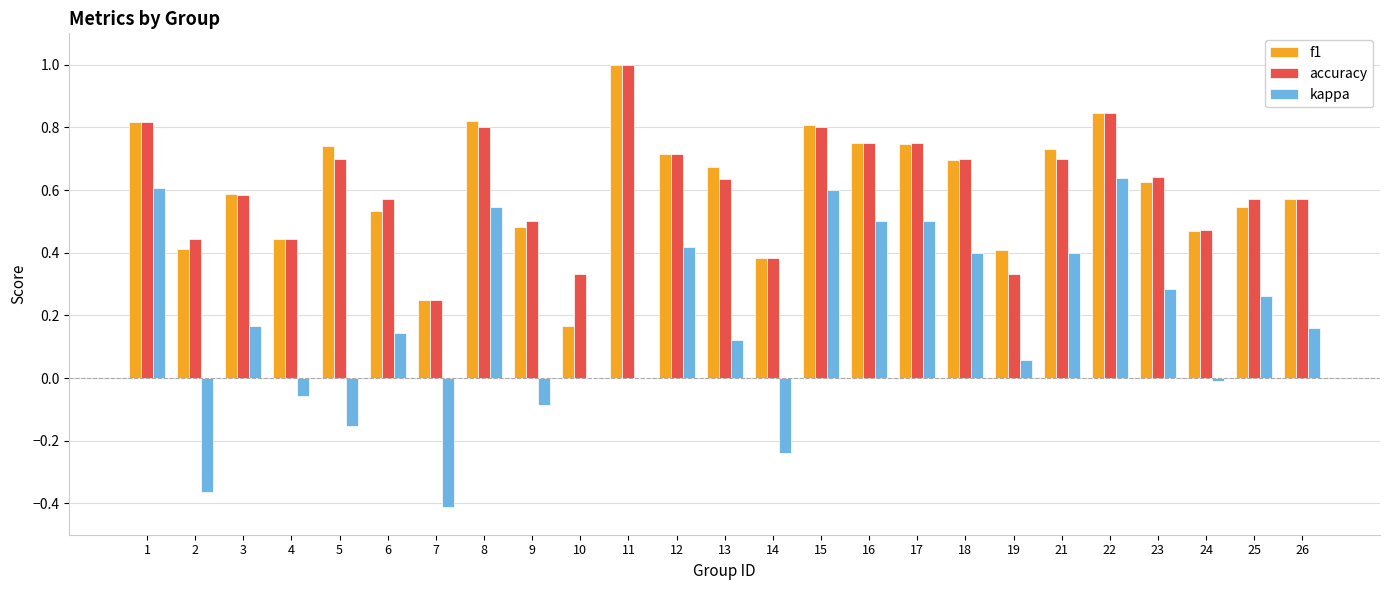

How many groups of bars are there?

25